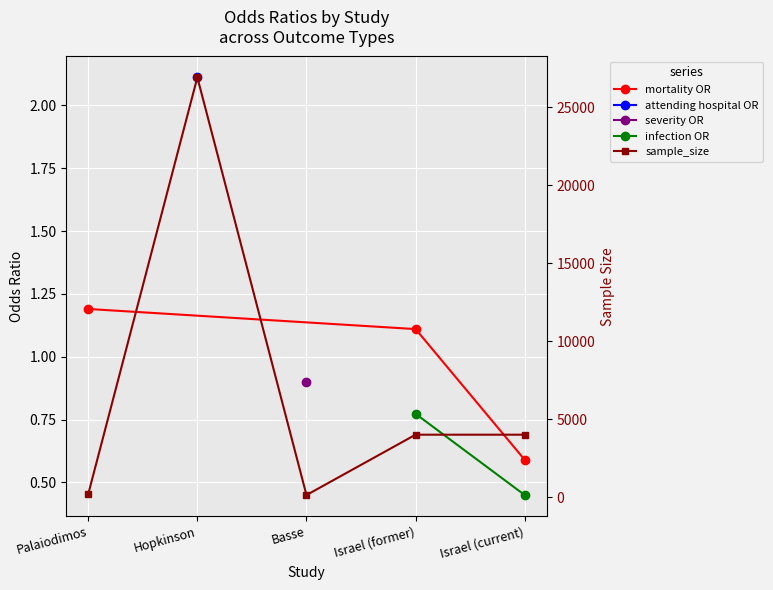

List the labels in order of value, largest first.

Hopkinson, Israel (former), Israel (current), Palaiodimos, Basse